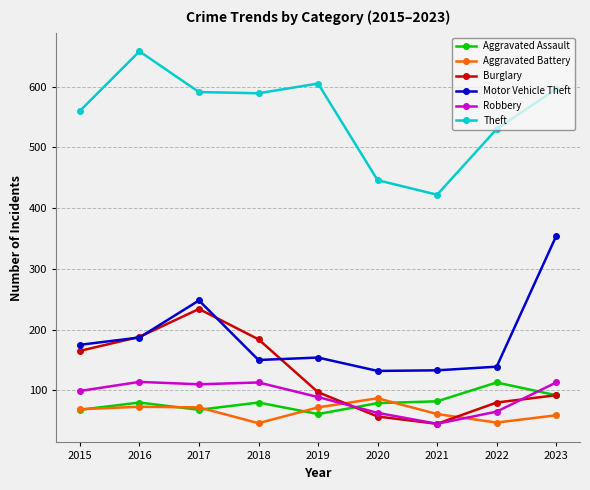

True or false: Aggravated Battery and Burglary intersect in this chart.

True